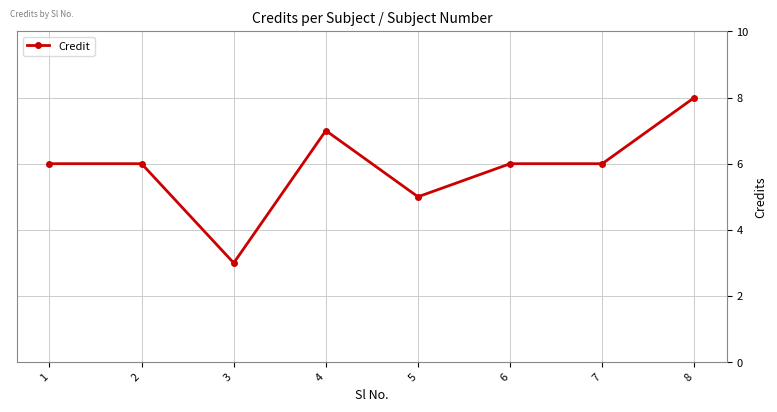

The value at 5 is 2. True or false?

False